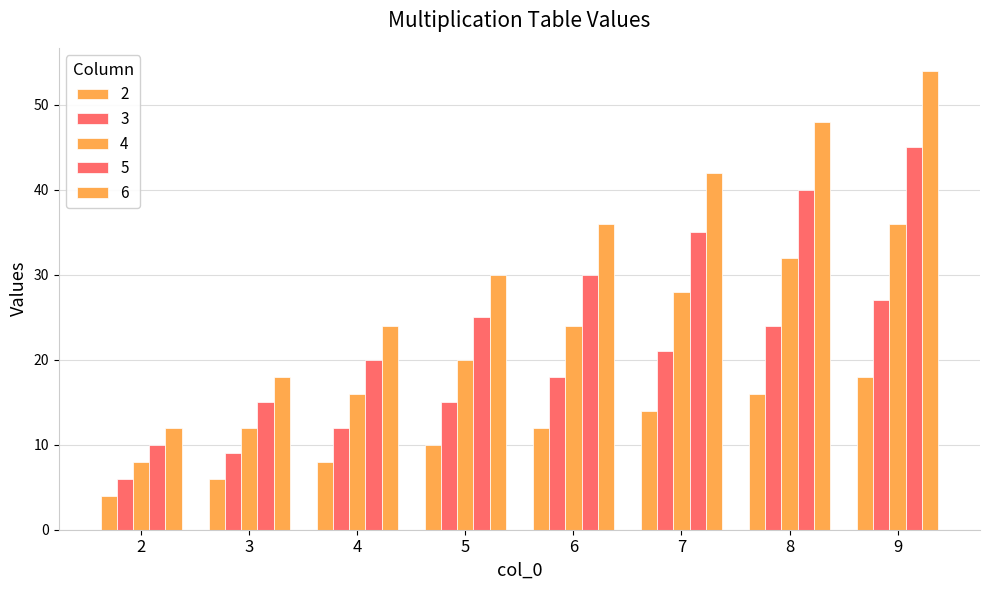

How many data points in 3 are less than 18?

4